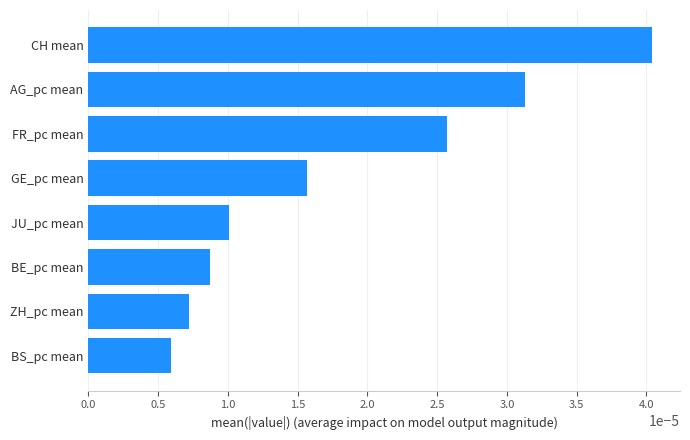

List the labels in order of value, smallest first.

BS_pc mean, ZH_pc mean, BE_pc mean, JU_pc mean, GE_pc mean, FR_pc mean, AG_pc mean, CH mean